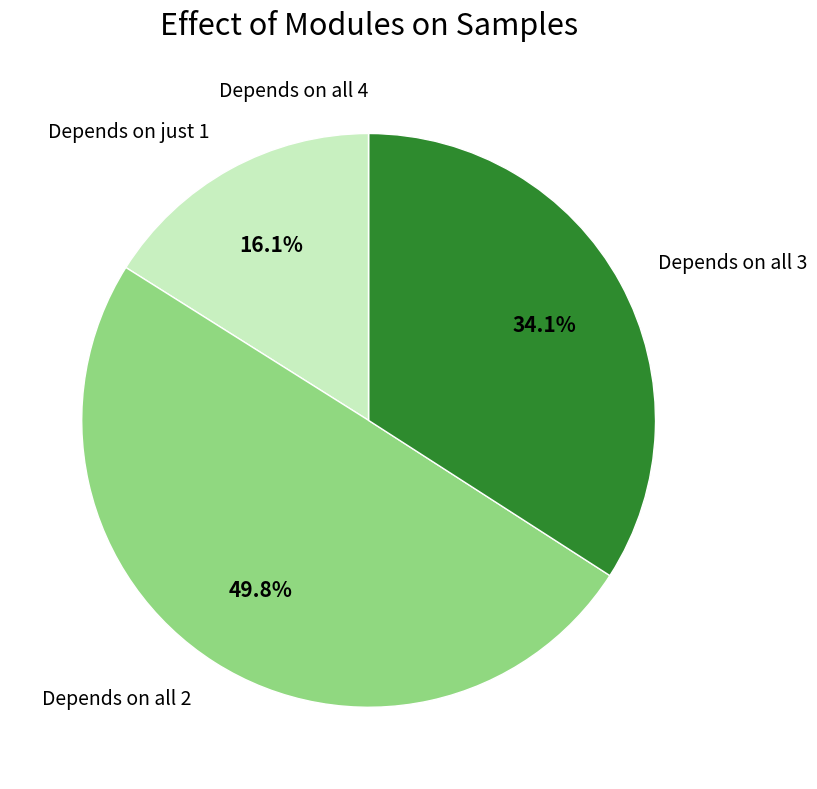

Is Depends on just 1 the majority of the pie?

No